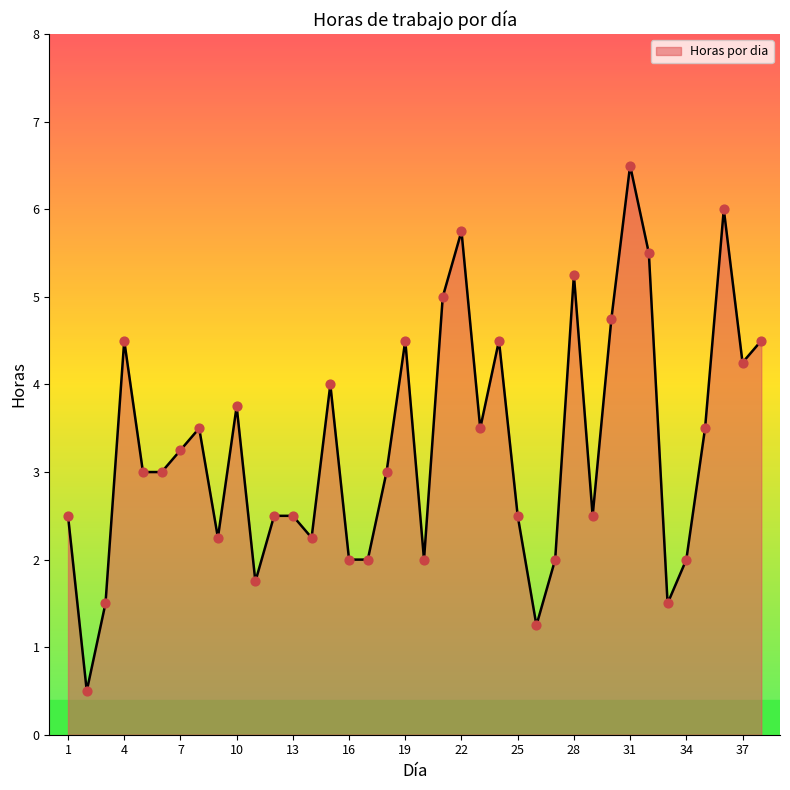

What is the minimum value shown in the chart?

0.5